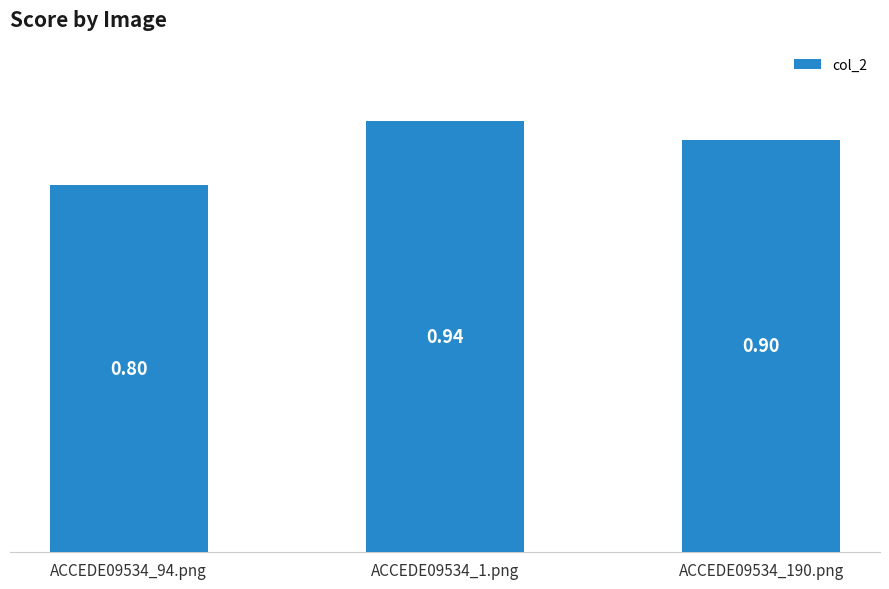

Does the chart contain any negative values?

No